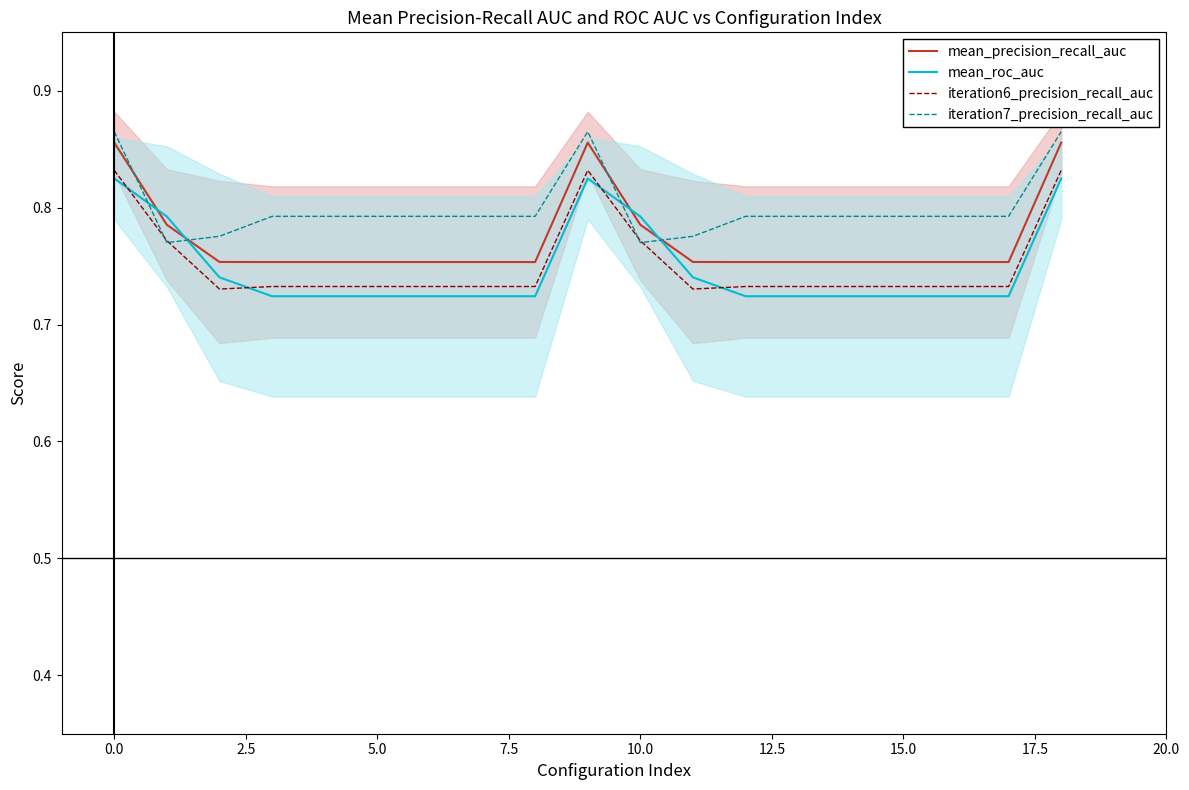

List the series in order of their peak value, lowest first.

mean_roc_auc, iteration6_precision_recall_auc, mean_precision_recall_auc, iteration7_precision_recall_auc